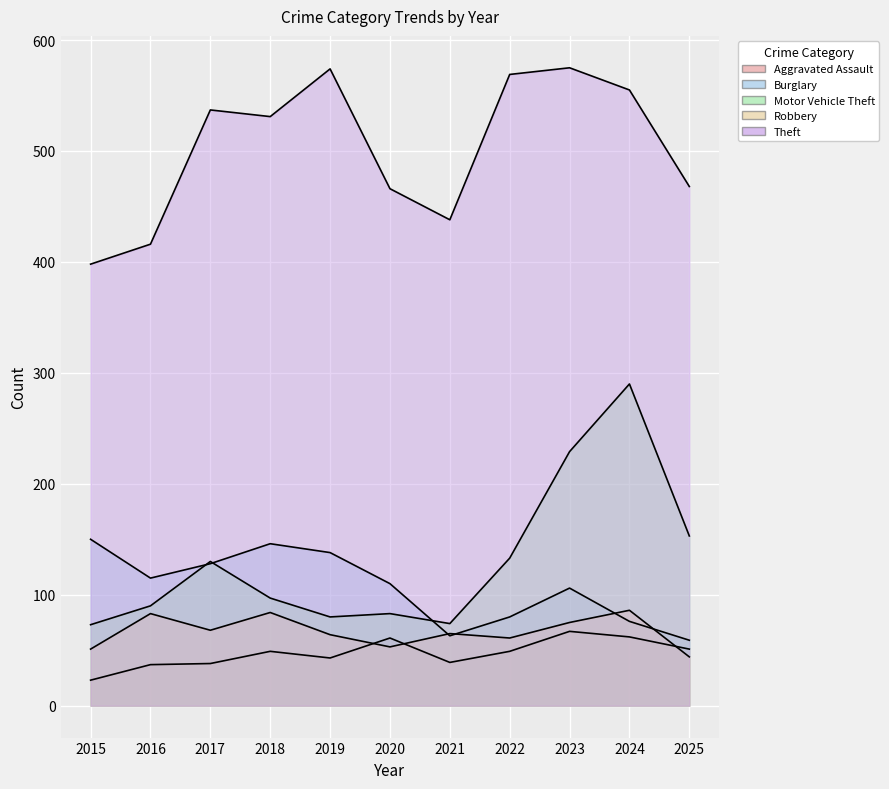

True or false: Burglary has a value of 95 at 2021.

False